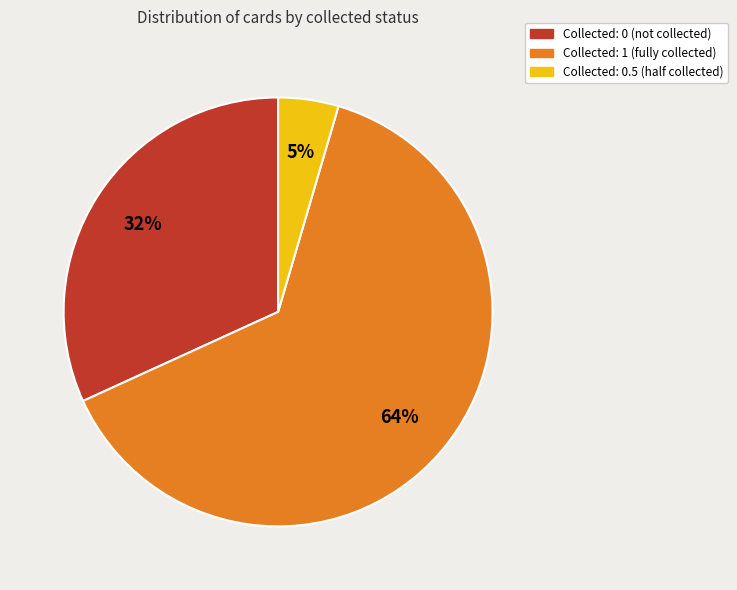

Is the sum of Collected: 1 (fully collected) and Collected: 0 (not collected) greater than half?

Yes